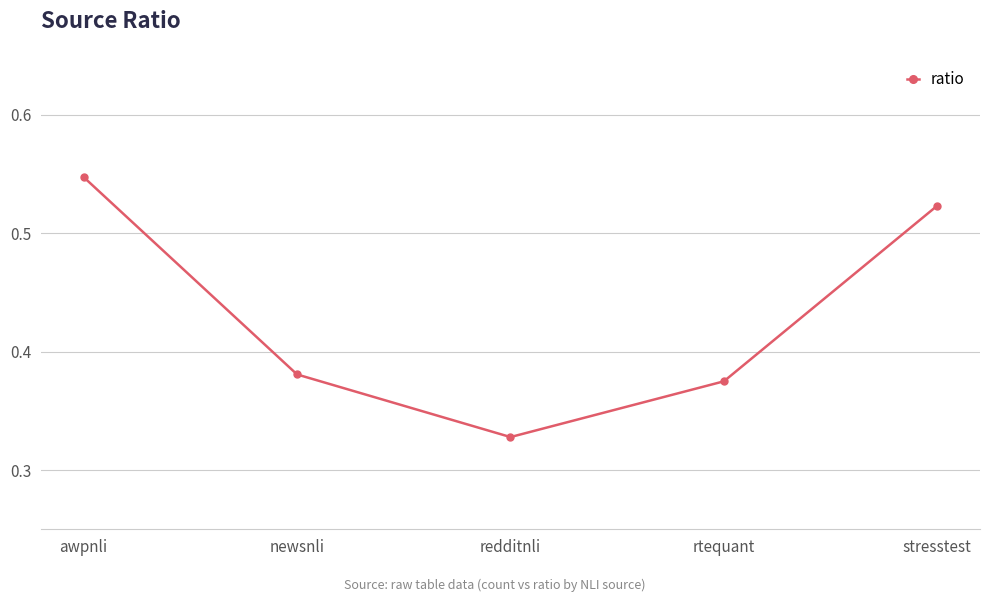

List the labels in order of value, largest first.

awpnli, stresstest, newsnli, rtequant, redditnli